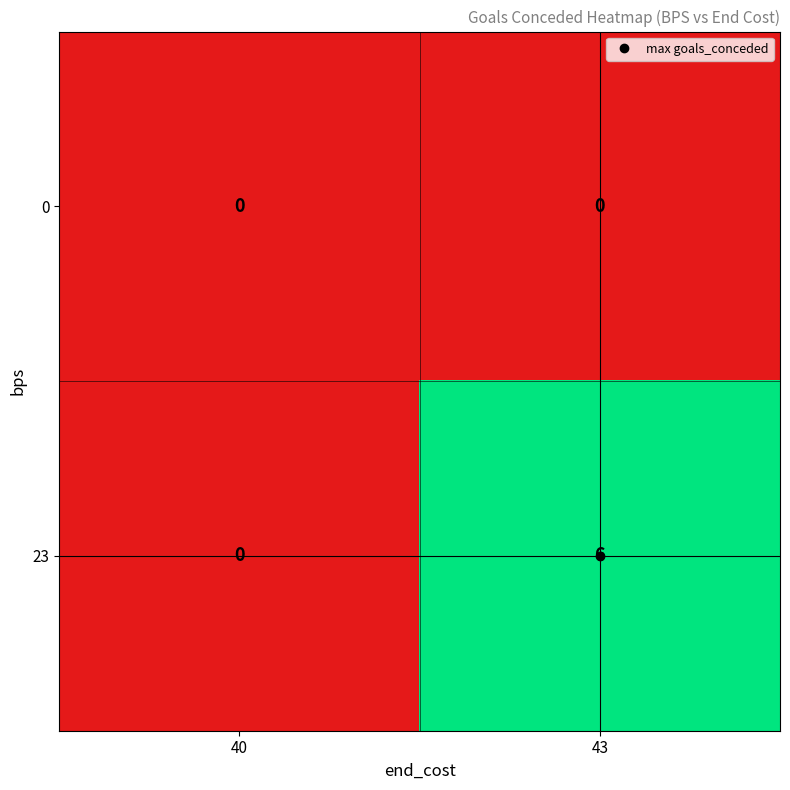

Rank the series by their average value, from highest to lowest.

23, 0